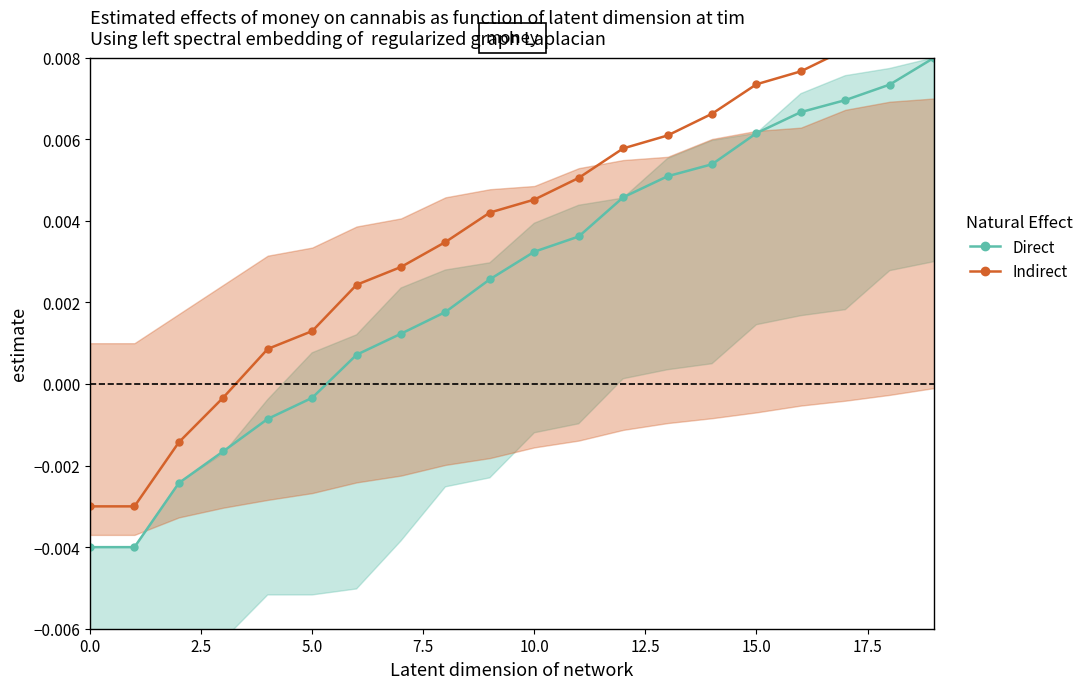

True or false: Direct and Indirect intersect in this chart.

False